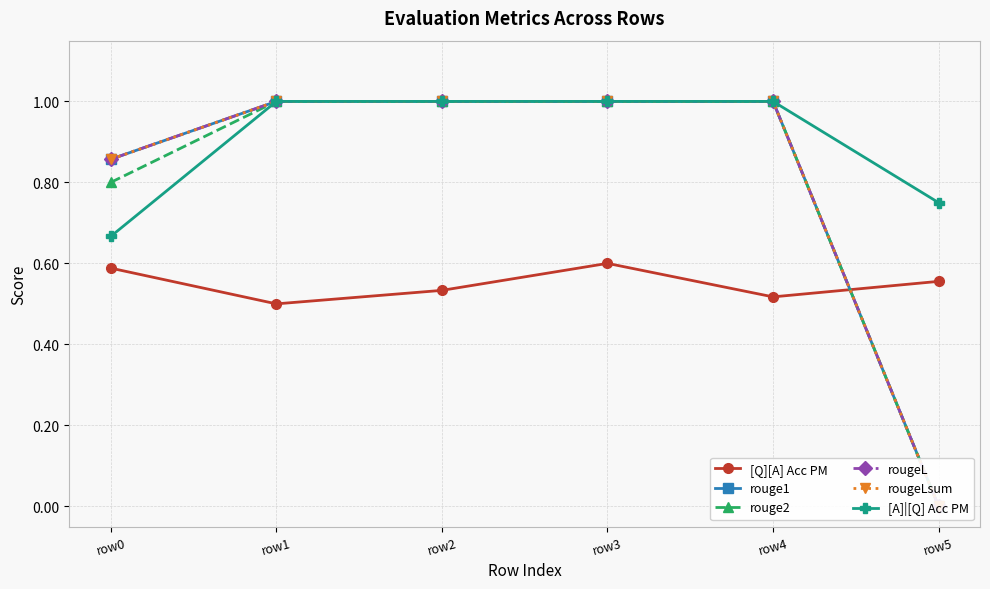

Reading left to right, transcribe all the data shown in this chart.

[Q][A] Acc PM: 0.6	0.5	0.5	0.6	0.5	0.6
rouge1: 0.9	1.0	1.0	1.0	1.0	0.0
rouge2: 0.8	1.0	1.0	1.0	1.0	0.0
rougeL: 0.9	1.0	1.0	1.0	1.0	0.0
rougeLsum: 0.9	1.0	1.0	1.0	1.0	0.0
[A]|[Q] Acc PM: 0.7	1.0	1.0	1.0	1.0	0.8